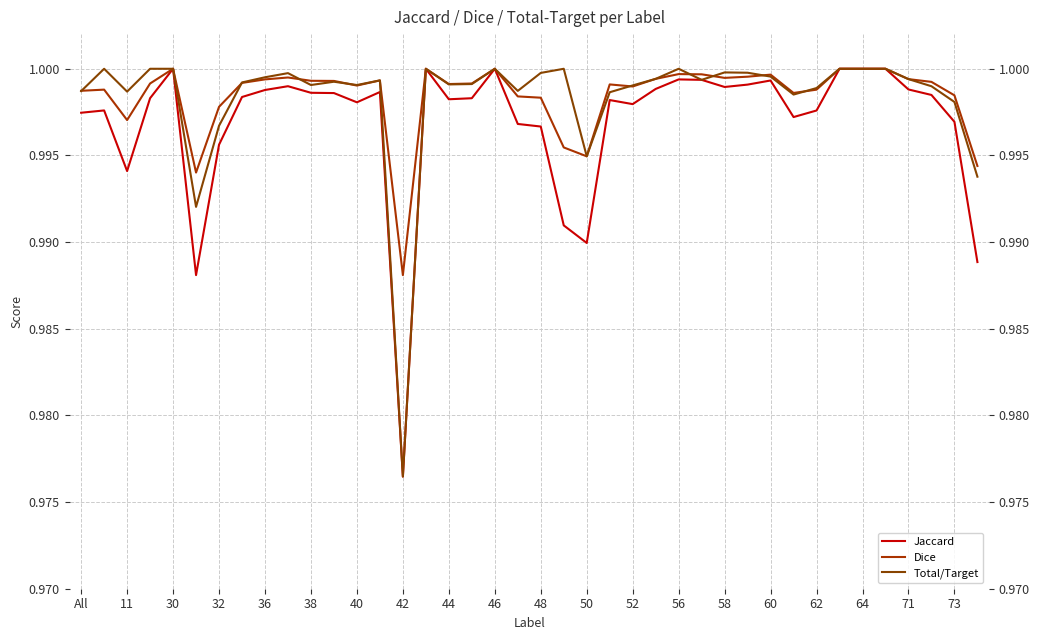

The Total/Target series shows 1.6 at 33. True or false?

False